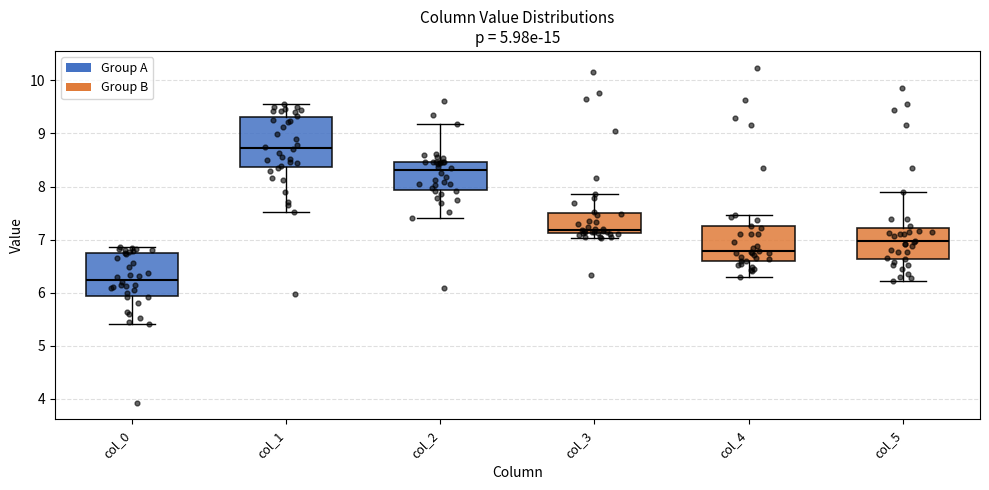

Where does the upper whisker of the box for col_1 end on the y-axis? The values are not printed on the chart, so give them approximately, as read against the axis.

9.6